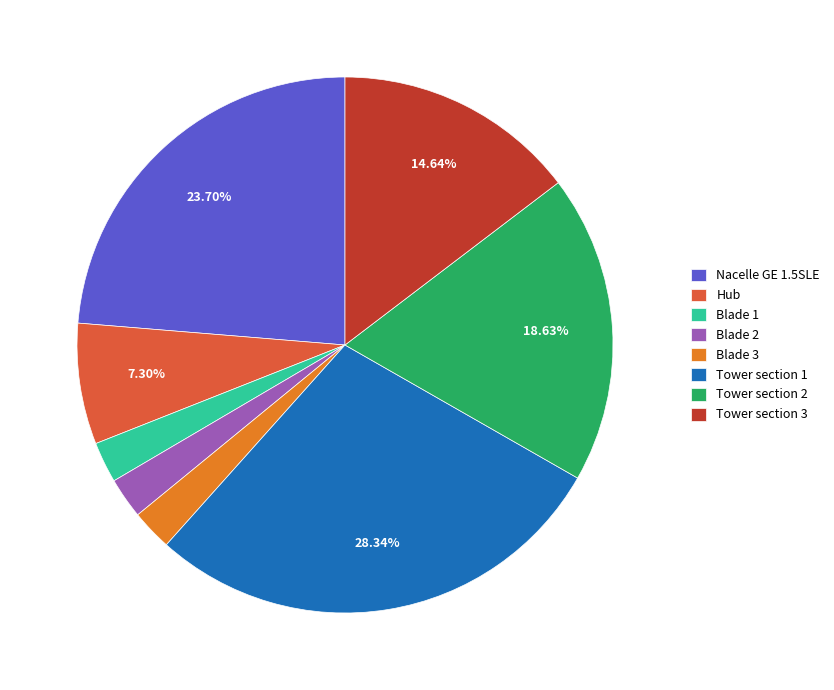

To the nearest percent, what percentage of the pie is Tower section 2?

19%